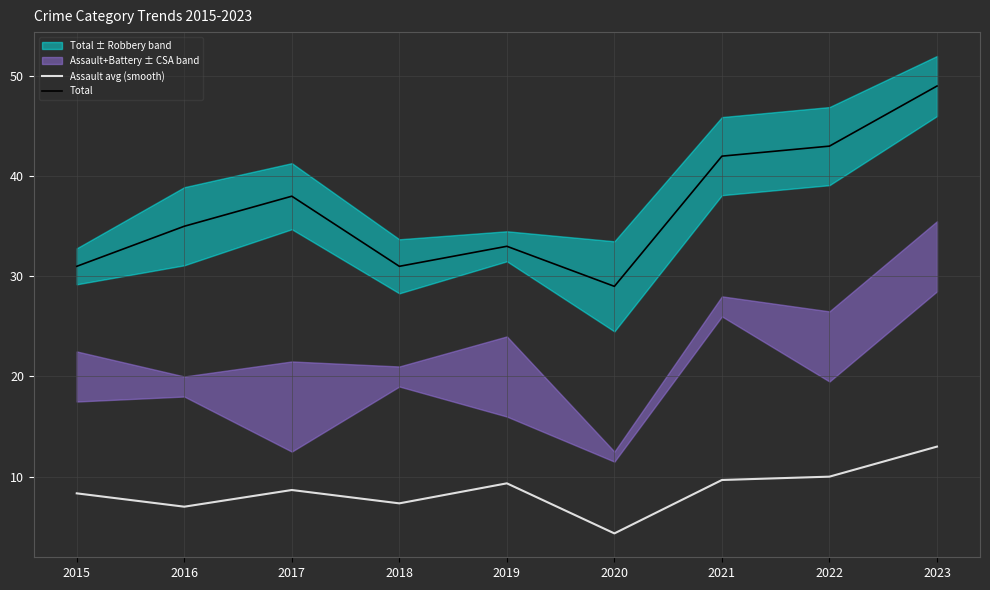

What is the difference between the Assault avg (smooth) values at 2017 and 2023?

4.3